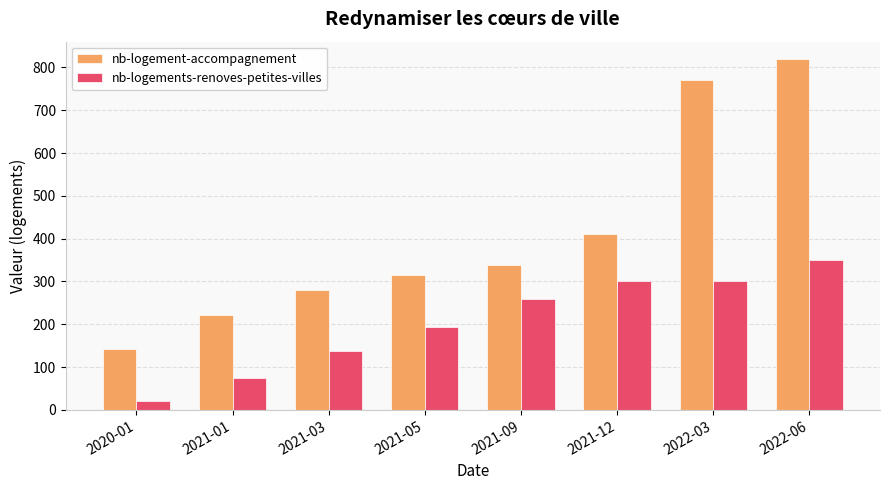

Rank the series by their average value, from lowest to highest.

nb-logements-renoves-petites-villes, nb-logement-accompagnement